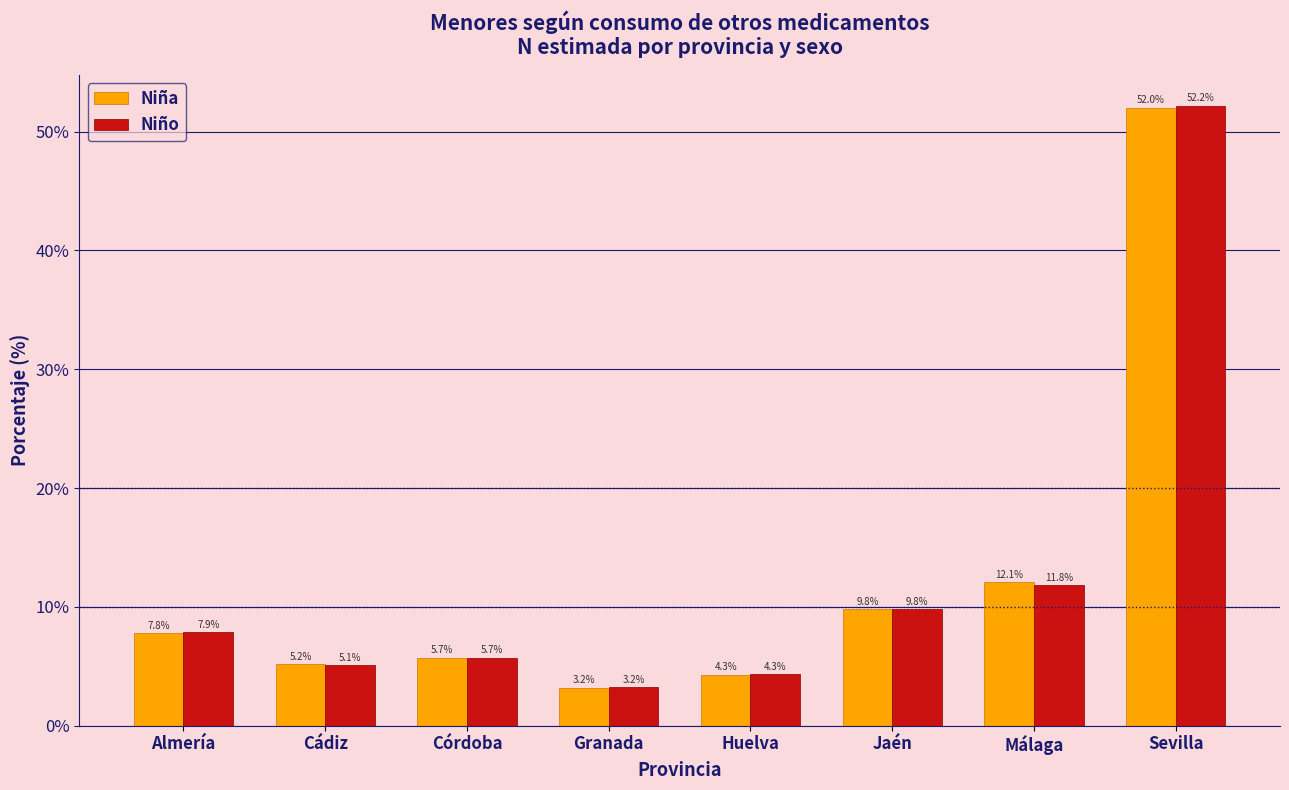

Reading left to right, extract all data points from this chart.

Niña: Almería=7.8	Cádiz=5.2	Córdoba=5.7	Granada=3.2	Huelva=4.3	Jaén=9.8	Málaga=12.1	Sevilla=52.0
Niño: Almería=7.9	Cádiz=5.1	Córdoba=5.7	Granada=3.2	Huelva=4.3	Jaén=9.8	Málaga=11.8	Sevilla=52.2